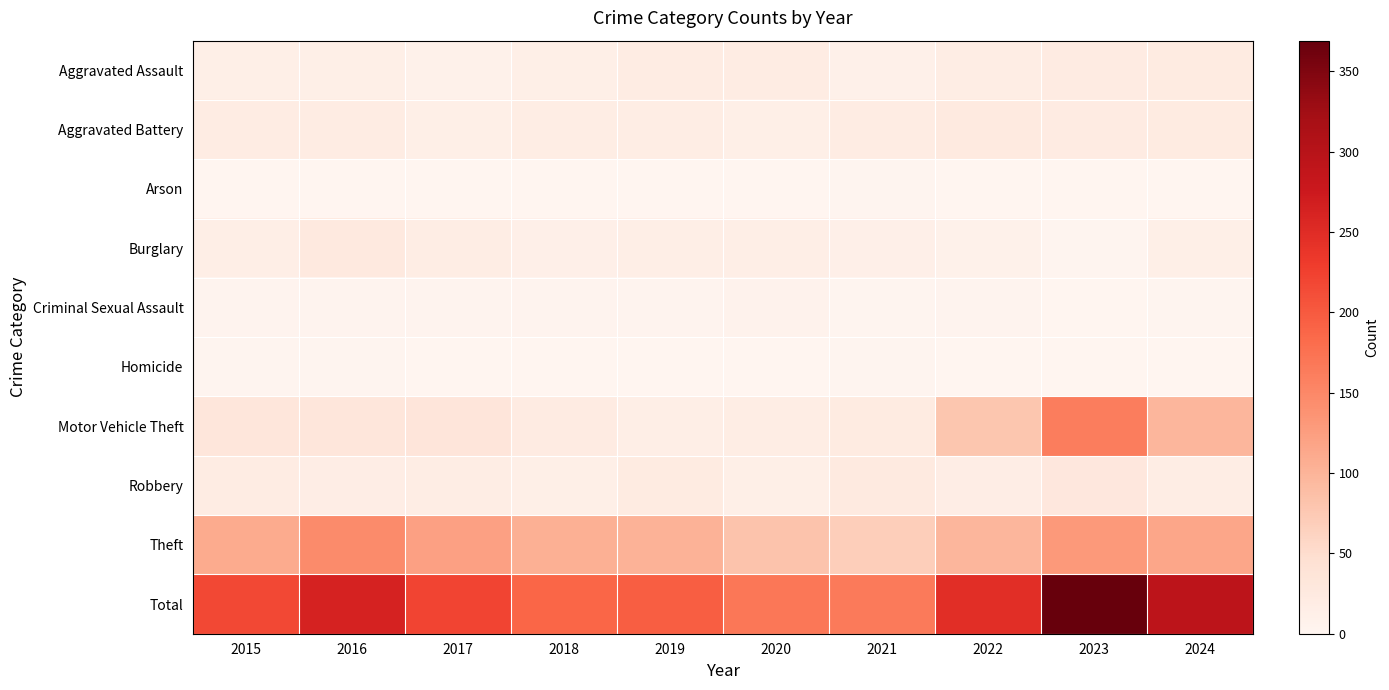

Reading left to right, what are all the values shown in this chart?

Aggravated Assault: 2015=14	2016=14	2017=10	2018=14	2019=20	2020=20	2021=11	2022=18	2023=21	2024=22
Aggravated Battery: 2015=19	2016=19	2017=14	2018=18	2019=18	2020=14	2021=20	2022=24	2023=21	2024=23
Arson: 2015=1	2016=1	2017=1	2018=0	2019=0	2020=0	2021=2	2022=0	2023=1	2024=0
Burglary: 2015=15	2016=26	2017=18	2018=12	2019=15	2020=15	2021=12	2022=9	2023=2	2024=14
Criminal Sexual Assault: 2015=4	2016=4	2017=4	2018=3	2019=3	2020=6	2021=2	2022=3	2023=1	2024=2
Homicide: 2015=2	2016=2	2017=0	2018=1	2019=1	2020=1	2021=2	2022=0	2023=1	2024=1
Motor Vehicle Theft: 2015=33	2016=33	2017=34	2018=21	2019=15	2020=18	2021=23	2022=79	2023=162	2024=97
Robbery: 2015=19	2016=17	2017=18	2018=14	2019=23	2020=14	2021=24	2022=16	2023=30	2024=18
Theft: 2015=110	2016=147	2017=122	2018=105	2019=101	2020=81	2021=69	2022=98	2023=130	2024=116
Total: 2015=217	2016=263	2017=221	2018=188	2019=196	2020=169	2021=165	2022=247	2023=369	2024=293